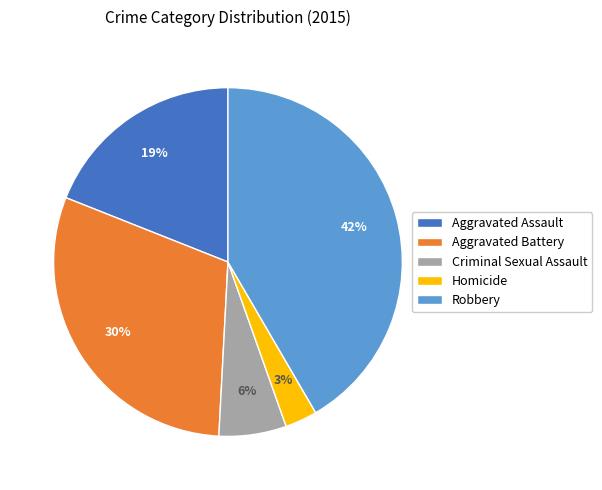

Combined, do Homicide and Aggravated Assault account for over 50%?

No